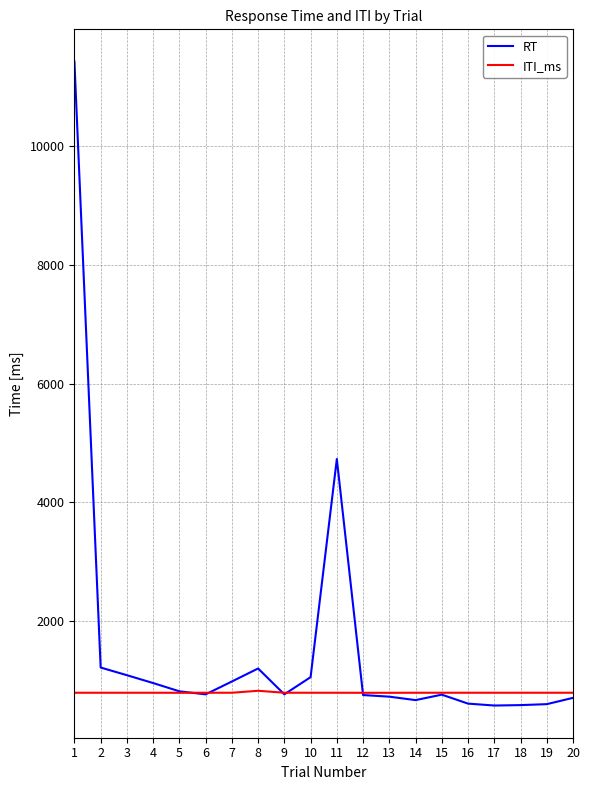

What are all the series names shown in the legend?

RT, ITI_ms